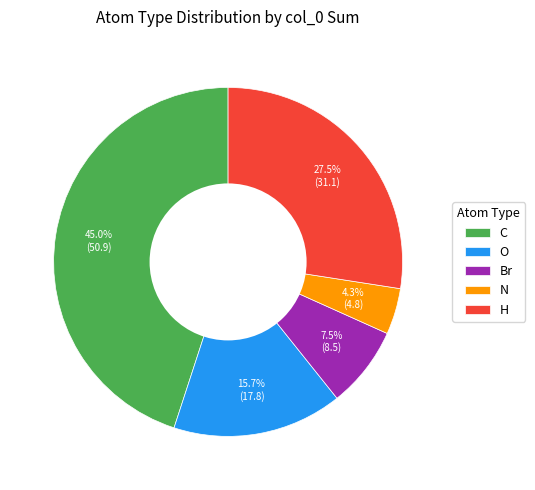

How many slices are in this pie chart?

5